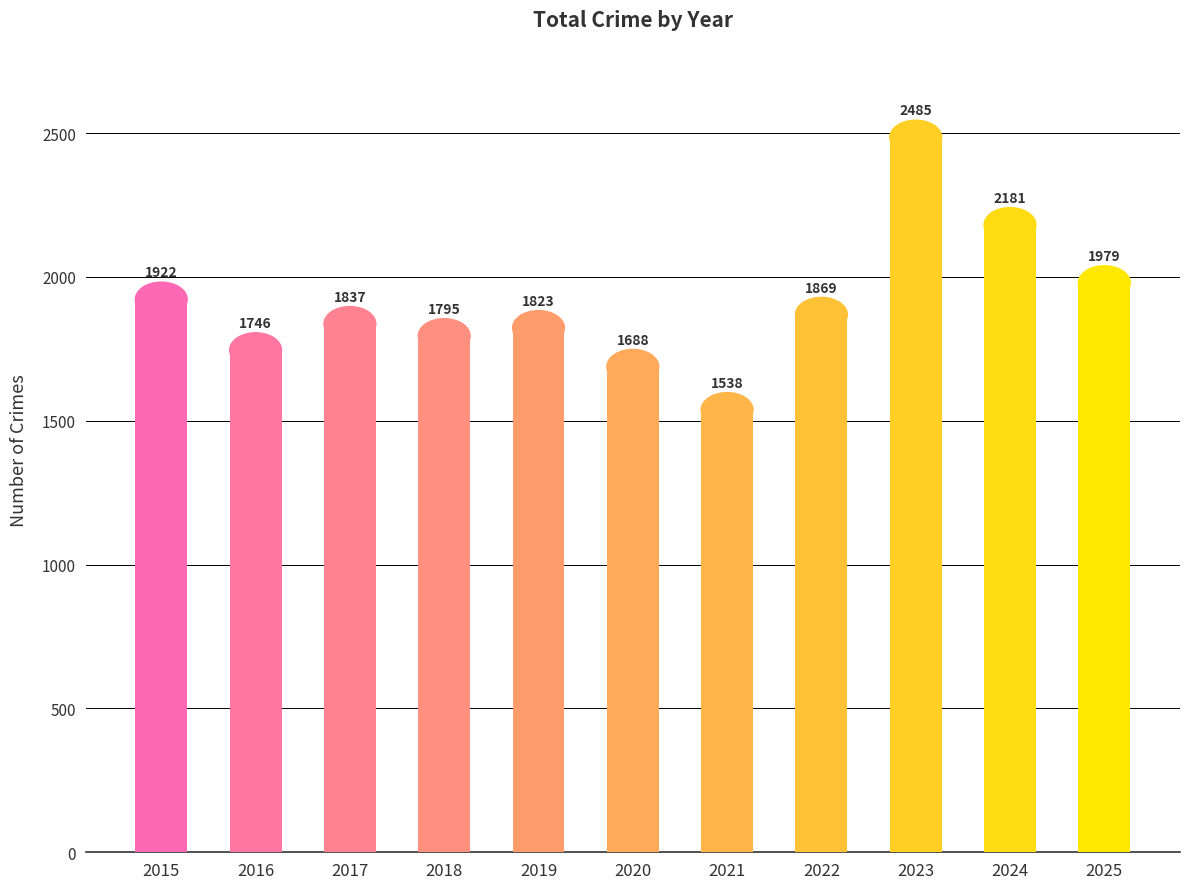

List the labels in order of value, smallest first.

2021, 2020, 2016, 2018, 2019, 2017, 2022, 2015, 2025, 2024, 2023